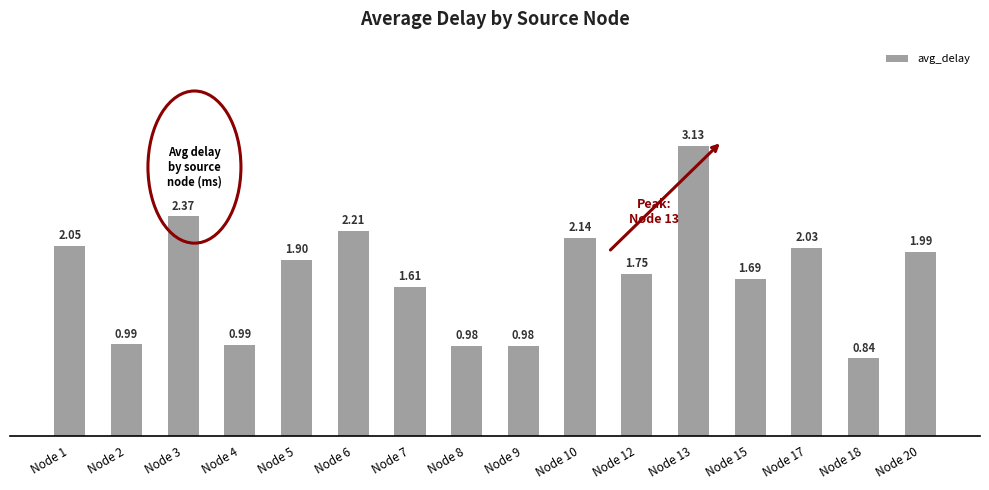

True or false: the data shows 1.4 at Node 1.

False